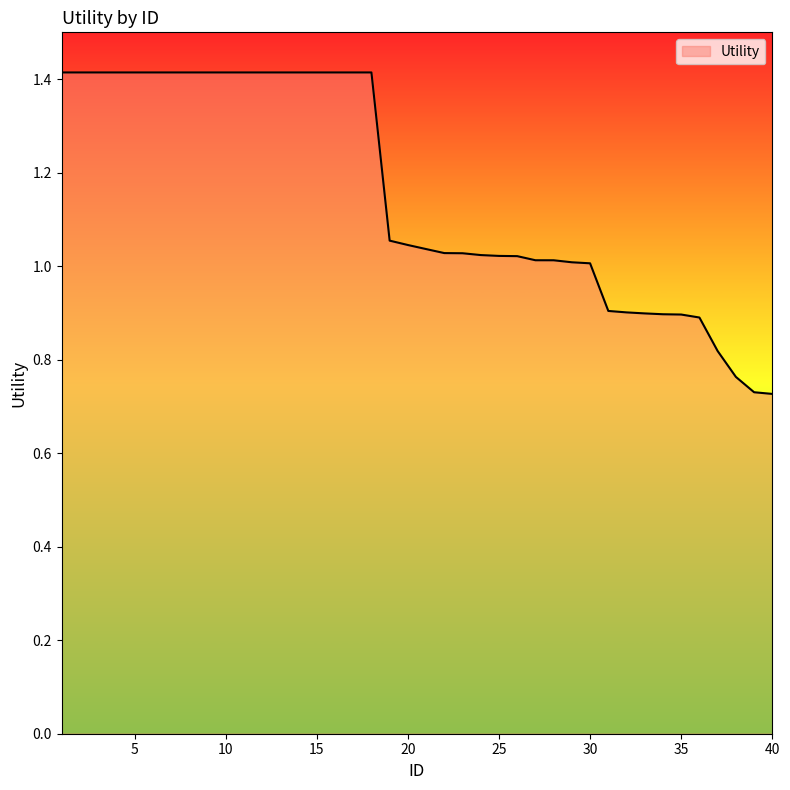

What is the maximum value shown in the chart?

1.4